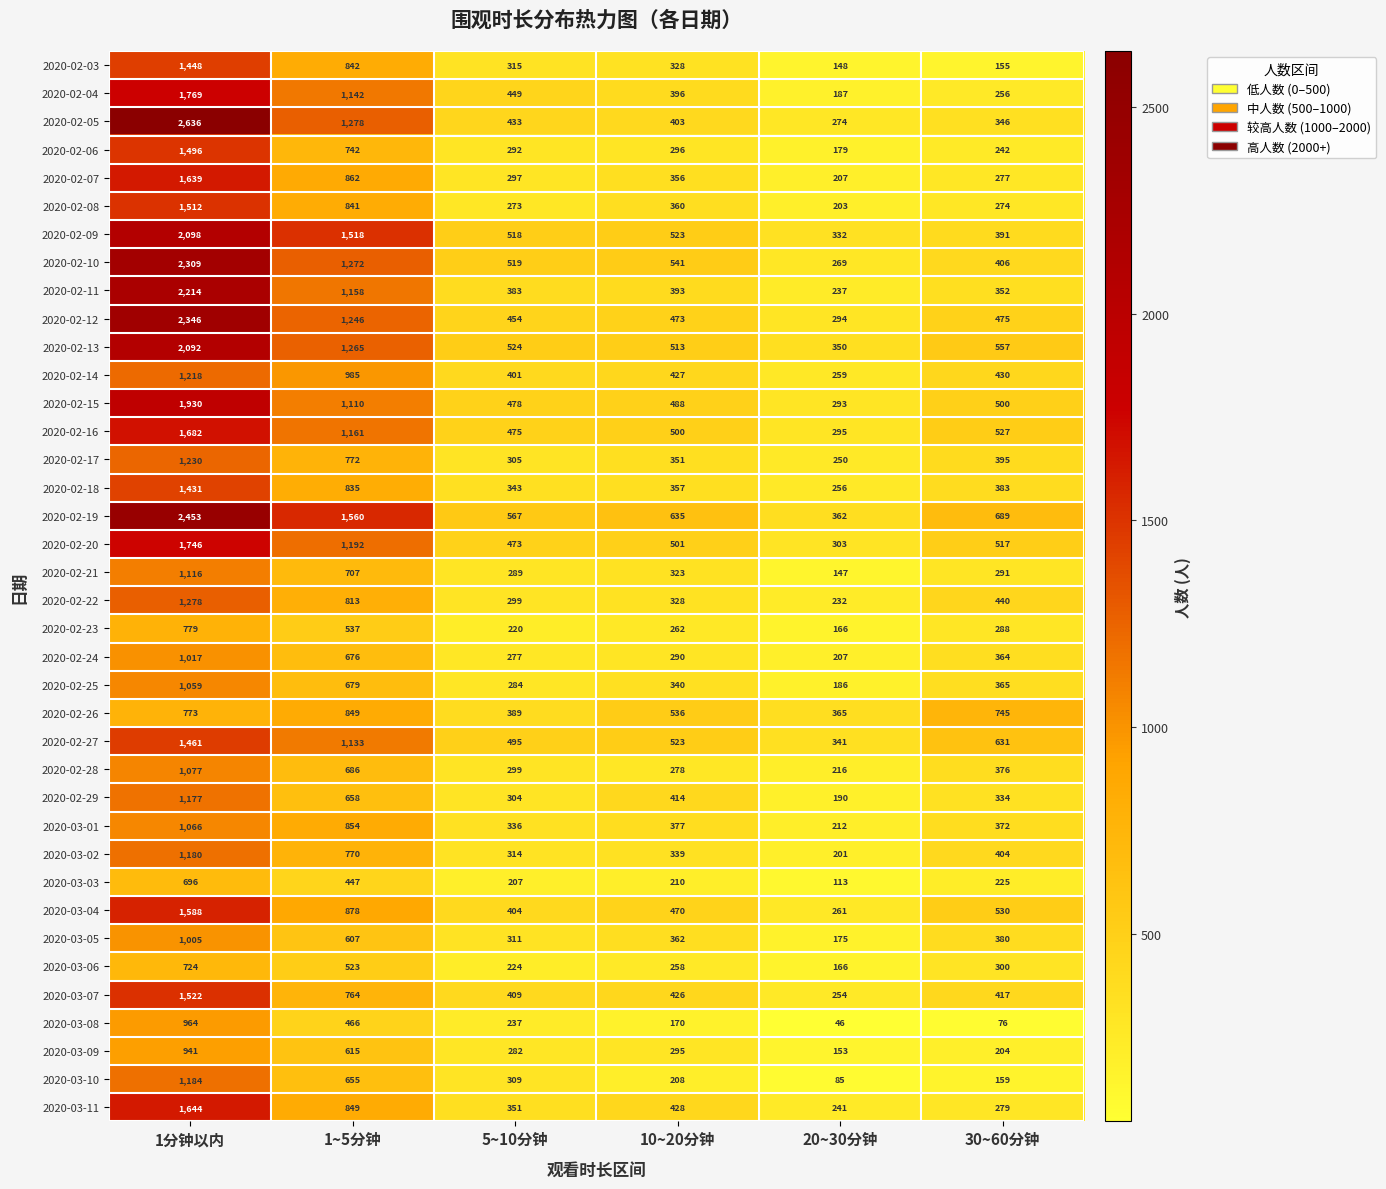

List the series in order of their peak value, highest first.

2020-02-05, 2020-02-19, 2020-02-12, 2020-02-10, 2020-02-11, 2020-02-09, 2020-02-13, 2020-02-15, 2020-02-04, 2020-02-20, 2020-02-16, 2020-03-11, 2020-02-07, 2020-03-04, 2020-03-07, 2020-02-08, 2020-02-06, 2020-02-27, 2020-02-03, 2020-02-18, 2020-02-22, 2020-02-17, 2020-02-14, 2020-03-10, 2020-03-02, 2020-02-29, 2020-02-21, 2020-02-28, 2020-03-01, 2020-02-25, 2020-02-24, 2020-03-05, 2020-03-08, 2020-03-09, 2020-02-26, 2020-02-23, 2020-03-06, 2020-03-03